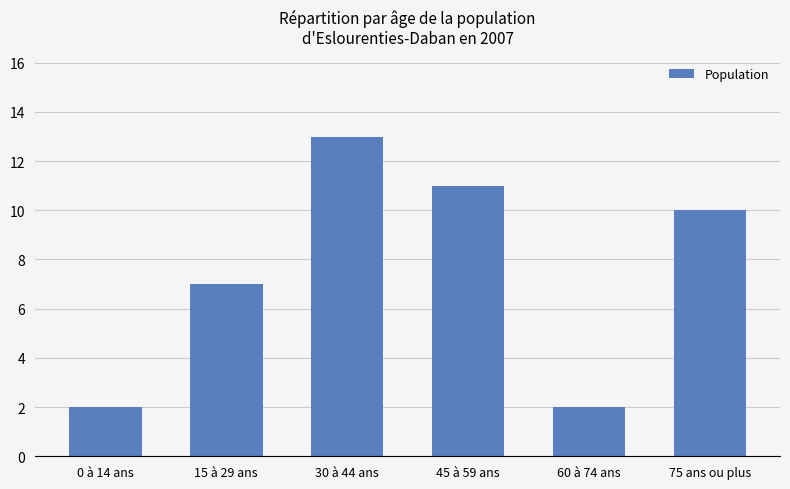

How many bars are there in total?

6